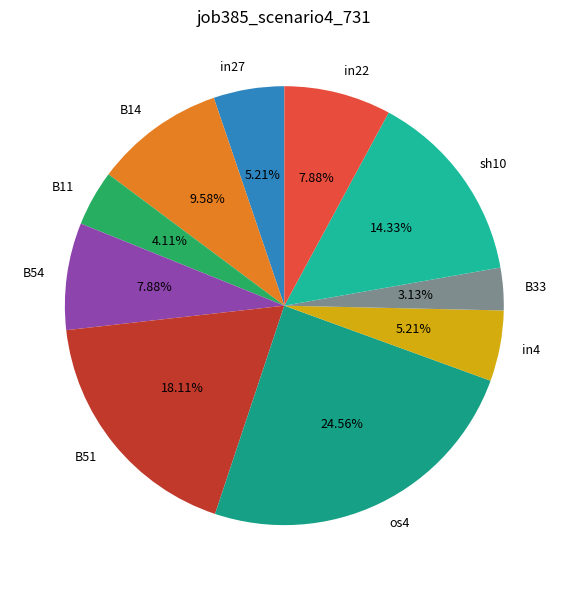

Which category has the biggest portion of the pie?

os4